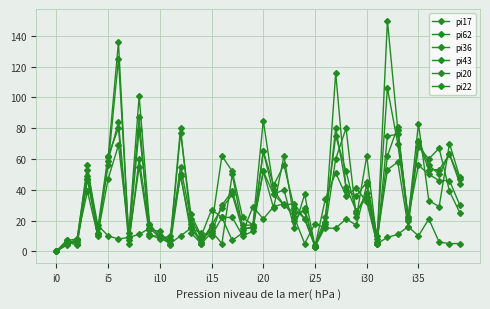

Rank the categories by pi62 value from highest to lowest.

i30, 27, 32, 8, 35, 33, 38, i25, 36, 12, 20, 17, 37, i15, 39, 30, 22, 28, 21, 24, 29, 13, 34, 26, 18, 19, 23, 15, i20, 9, 10, 31, i35, 14, 11, i5, 16, i10, 25, i0